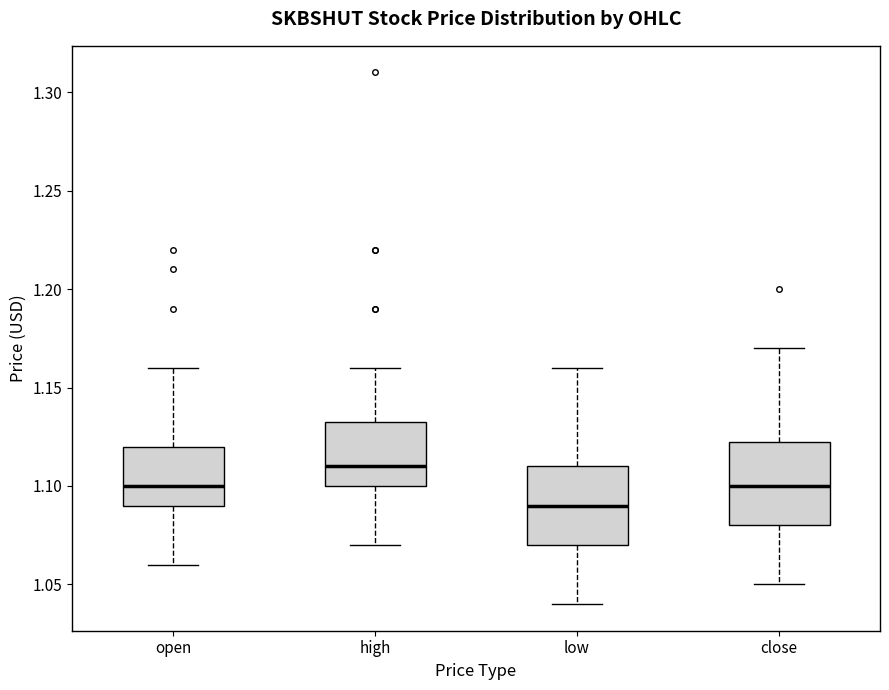

Which box's median line is the highest?

high